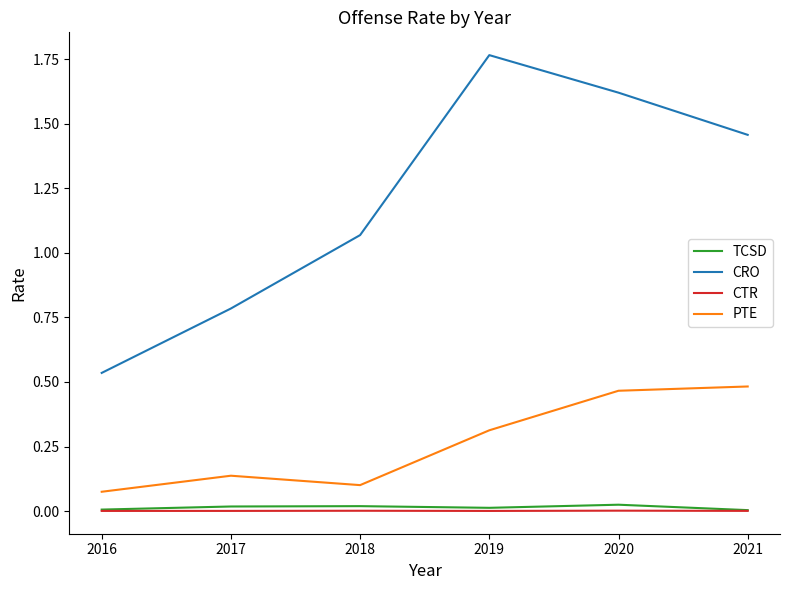

Which series has the widest spread of values?

CRO